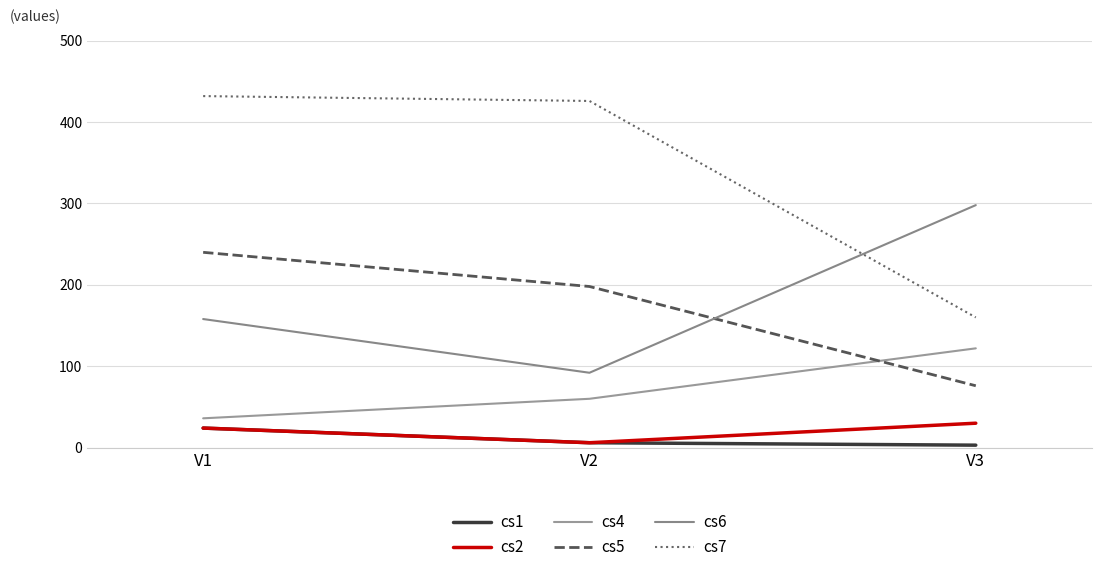

What is the difference between the maximum and minimum values in the cs5 series?

164